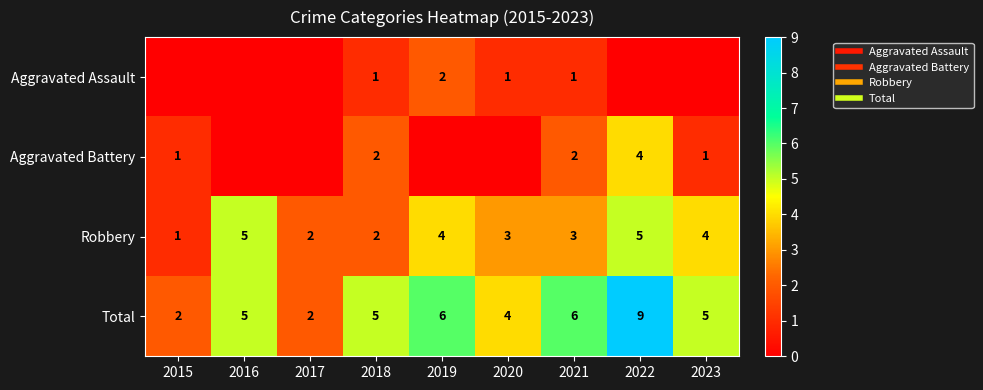

What is the sum of all Robbery values?

29